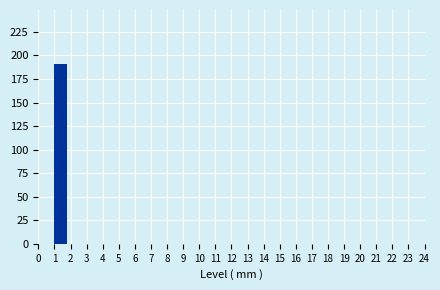

Reading left to right, transcribe this chart: for each bar, give the range it covers on the x-axis and its height. The values are not printed on the chart, so give them approximately, as read against the axis.

0 to 1: 0
1 to 2: 190
2 to 3: 0
3 to 4: 0
4 to 5: 0
5 to 6: 0
6 to 7: 0
7 to 8: 0
8 to 9: 0
9 to 10: 0
10 to 11: 0
11 to 12: 0
12 to 13: 0
13 to 14: 0
14 to 15: 0
15 to 16: 0
16 to 17: 0
17 to 18: 0
18 to 19: 0
19 to 20: 0
20 to 21: 0
21 to 22: 0
22 to 23: 0
23 to 24: 0